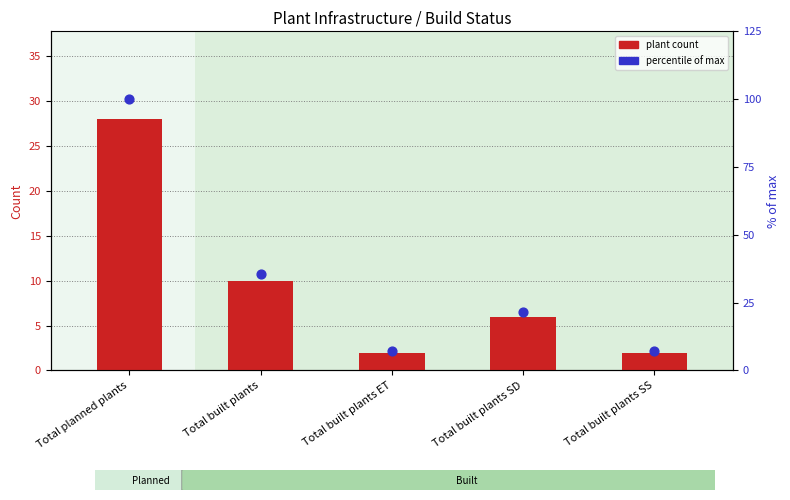

Which series has the largest total across all categories?

% of max within category